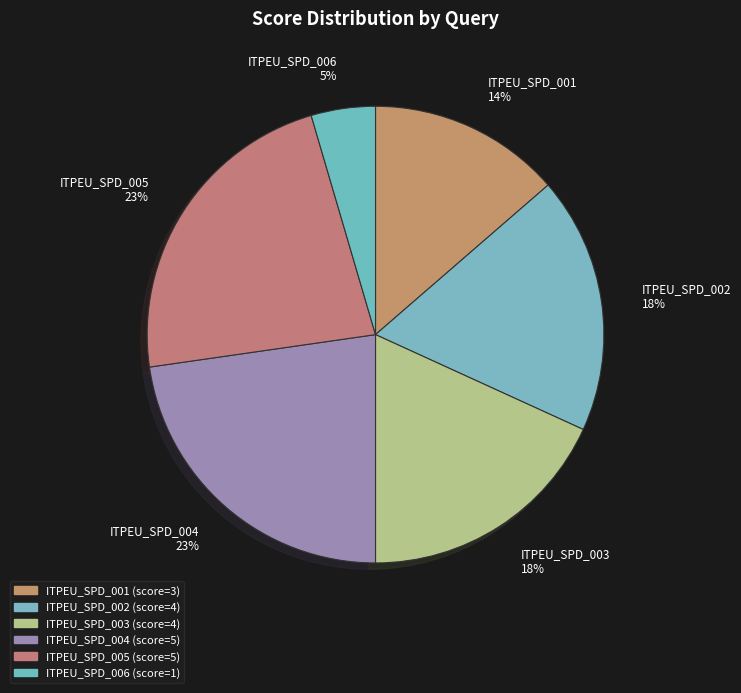

Between ITPEU_SPD_006 5% and ITPEU_SPD_002 18%, which is larger?

ITPEU_SPD_002 18%